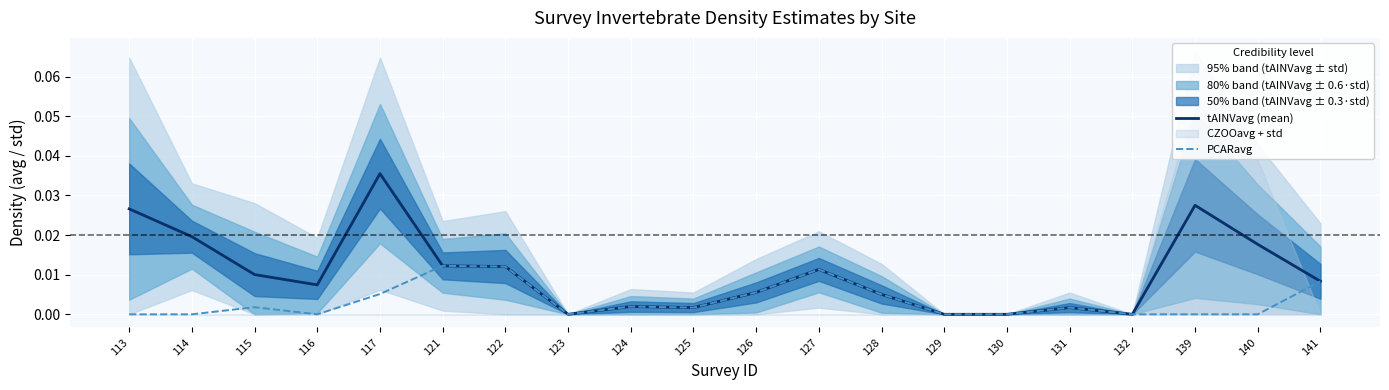

Rank the series by their average value, from highest to lowest.

tAINVavg (mean), PCARavg